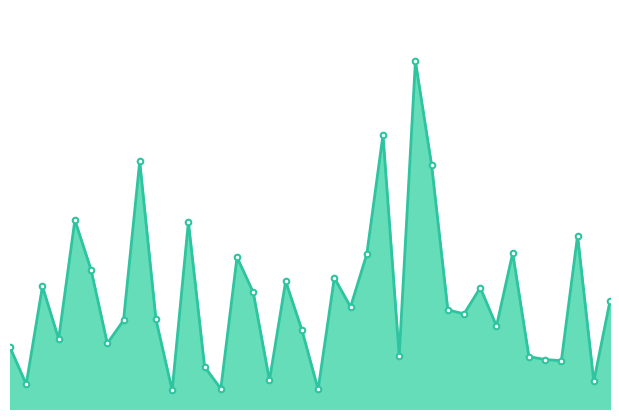

Is this an area chart (filled region under the line)?

Yes